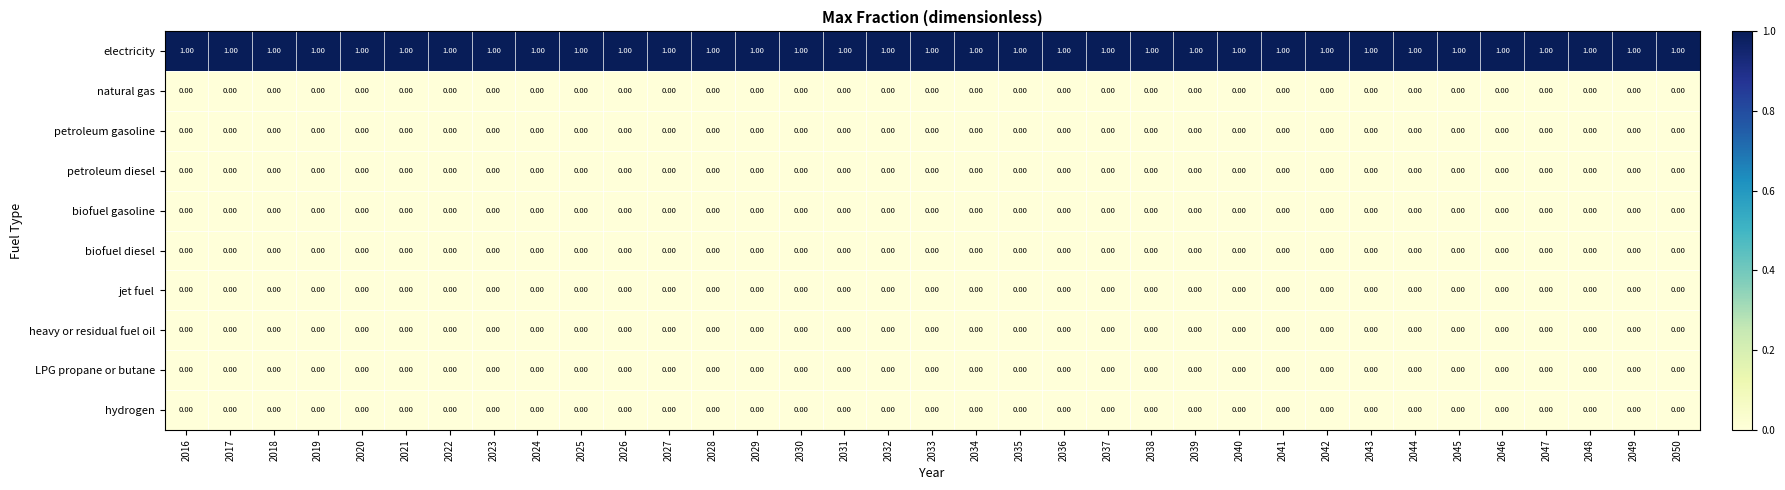

Count the number of categories in the chart.

35